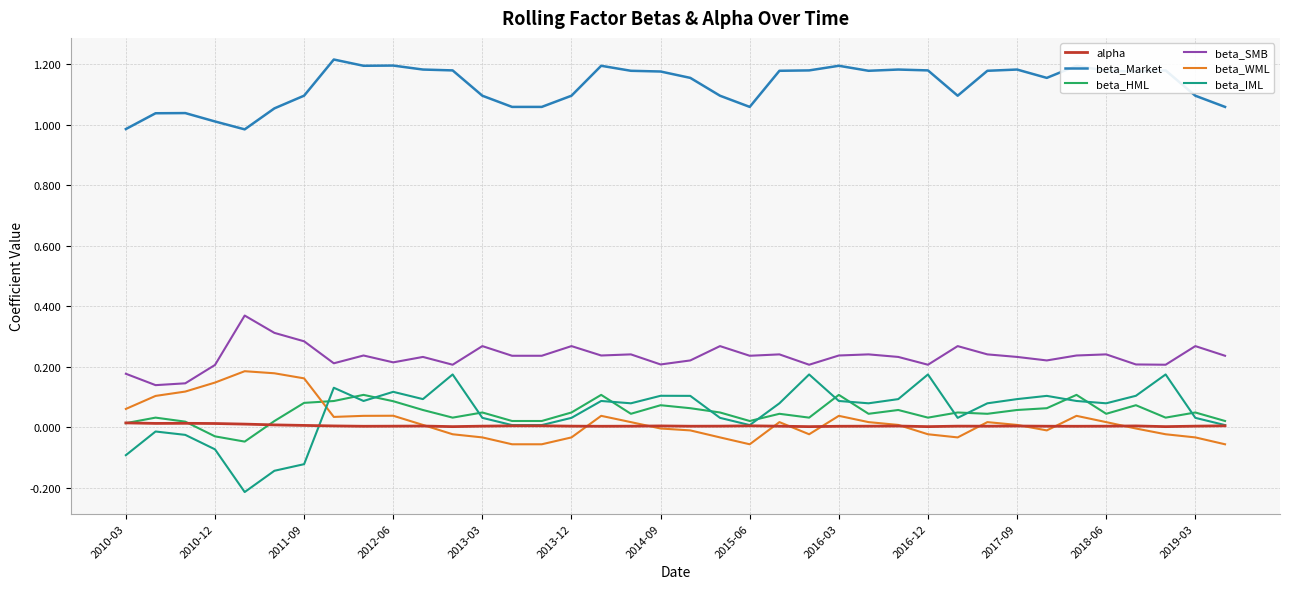

Which series has the largest total across all categories?

beta_Market